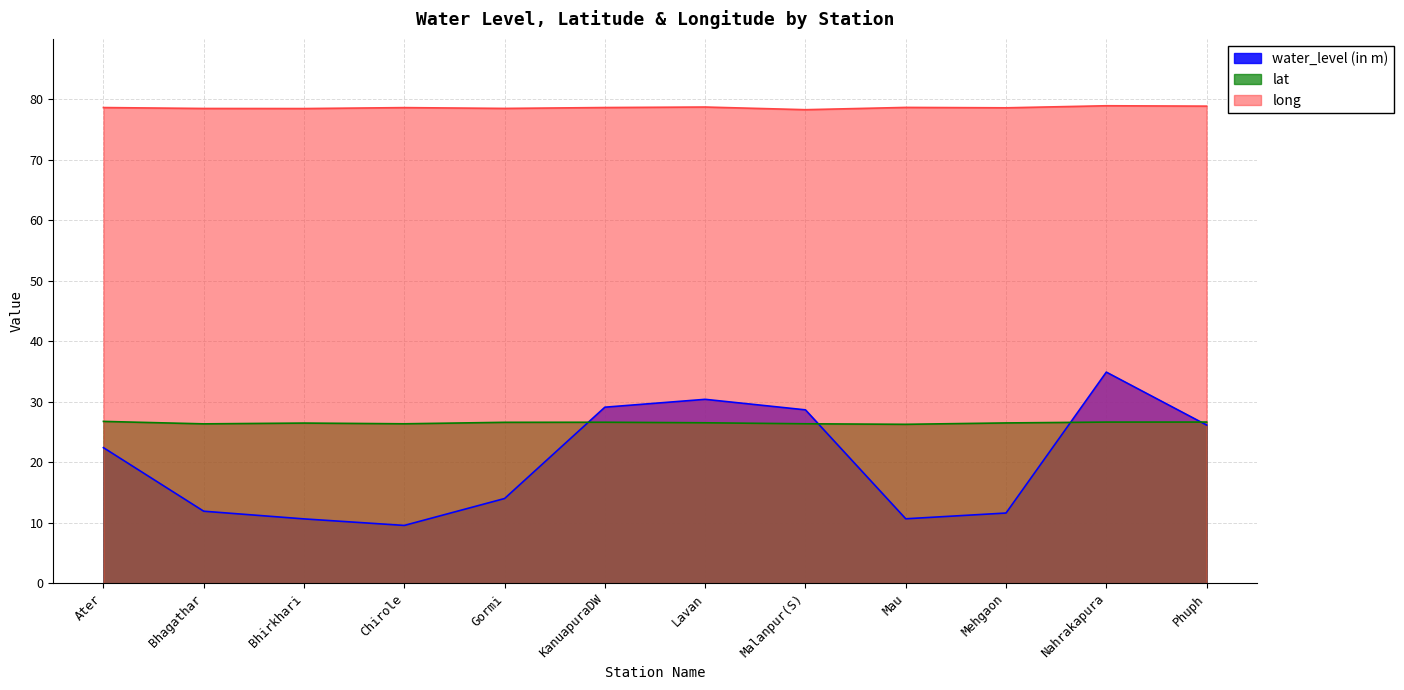

How many interior local valleys does the long series have?

4